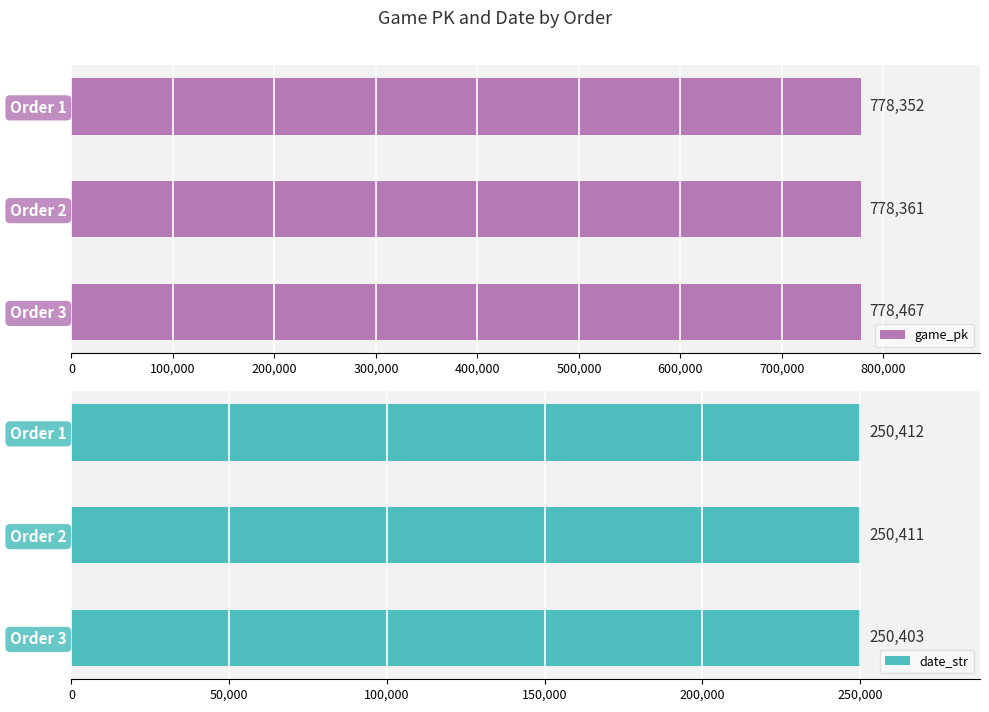

Is it true that game_pk equals 512654 at Order 2?

False